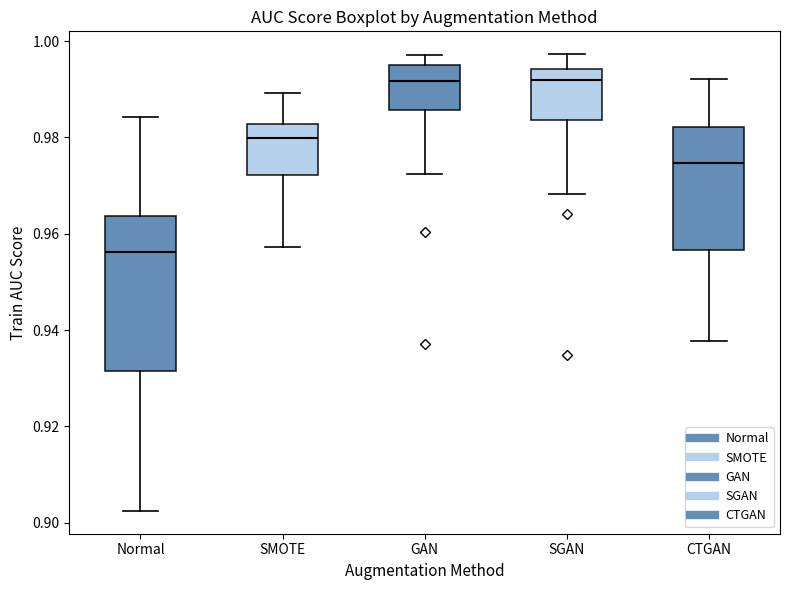

Where does the median line of the box for SGAN sit on the y-axis? The values are not printed on the chart, so give them approximately, as read against the axis.

0.992